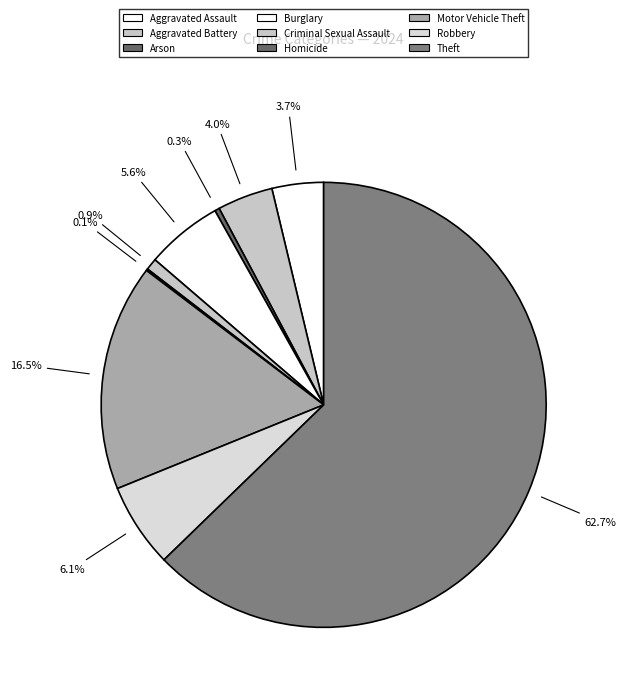

To the nearest percent, what is the difference between the largest and smallest slice percentages?

63%